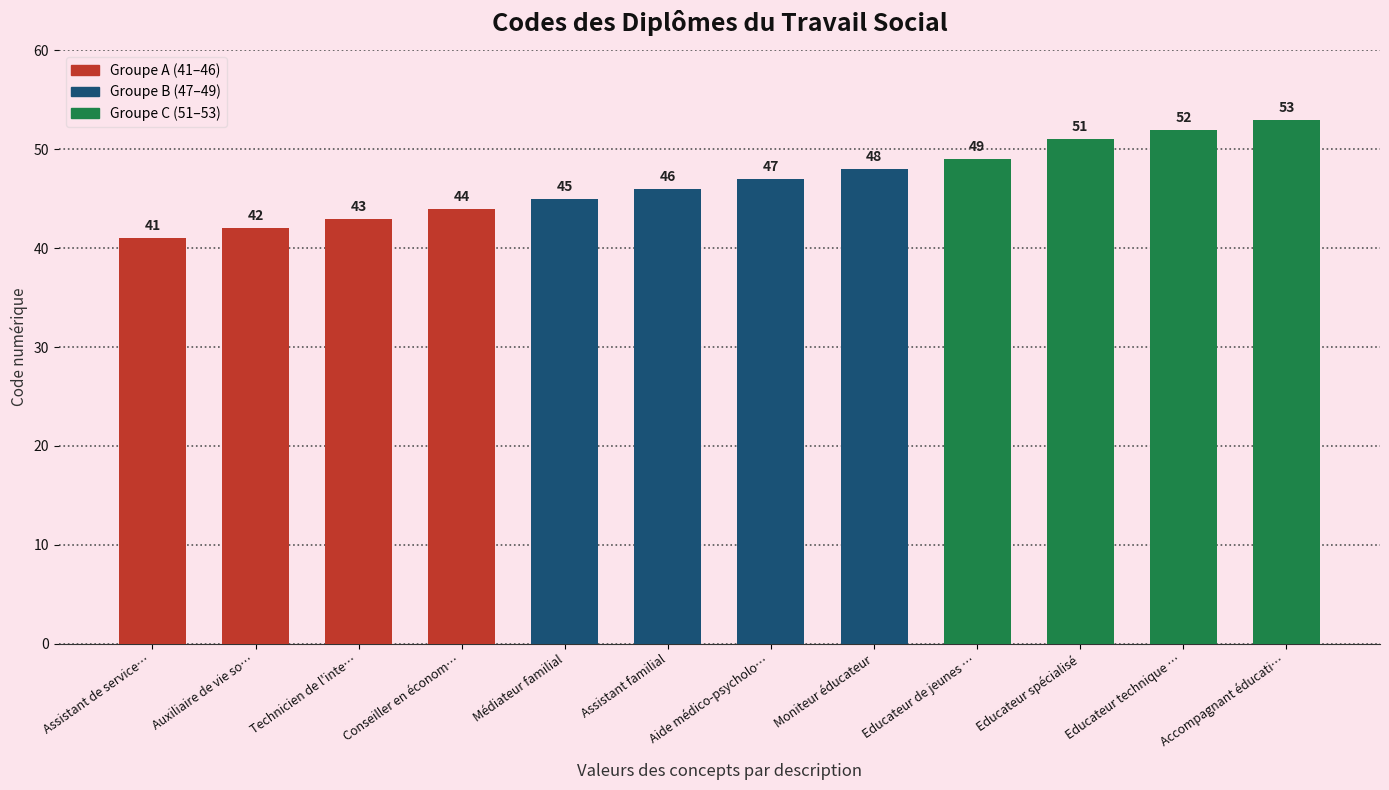

Reading left to right, what are all the values shown in this chart?

41	42	43	44	45	46	47	48	49	51	52	53